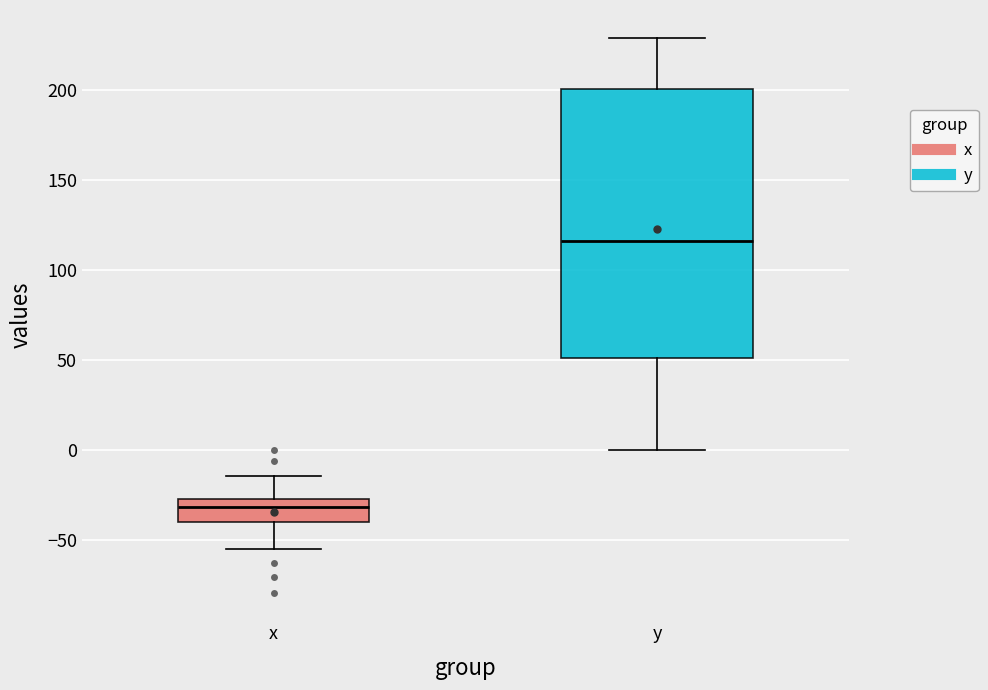

Reading left to right, read every box against the y-axis: the position of its median line, the range the box covers, and the ends of its whiskers. The values are not printed on the chart, so give them approximately, as read against the axis.

x: median -30, box -40 to -25, whiskers -55 to -15
y: median 115, box 50 to 200, whiskers 0 to 230